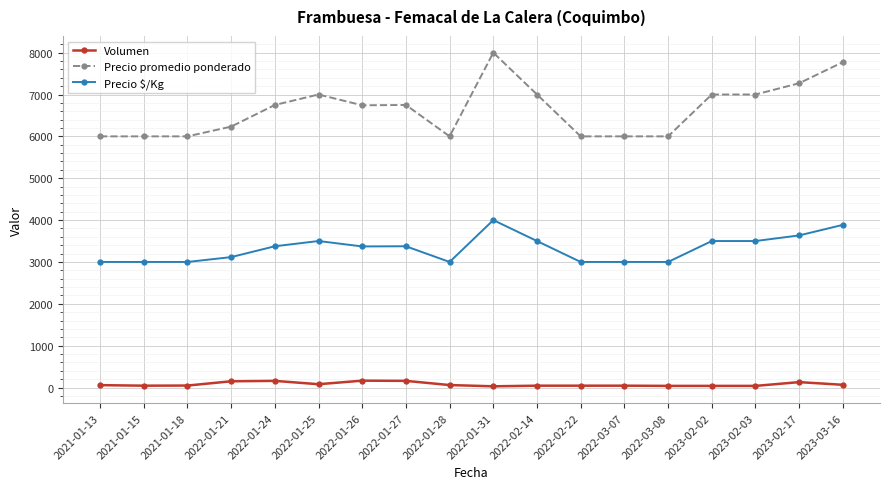

How many values in the Precio $/Kg series are below 3375?

9